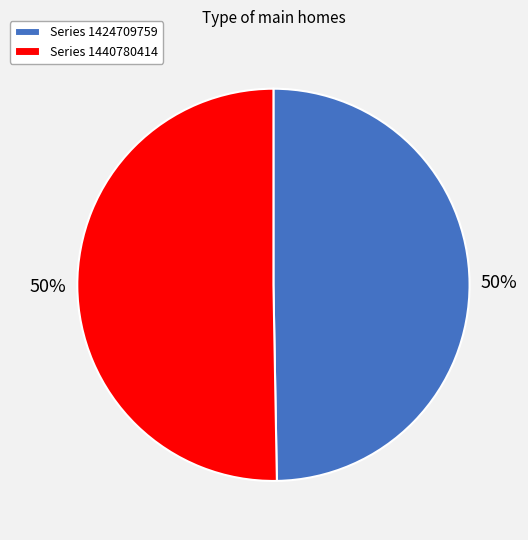

To the nearest percent, what is the combined percentage of Series 1440780414 and Series 1424709759?

100%